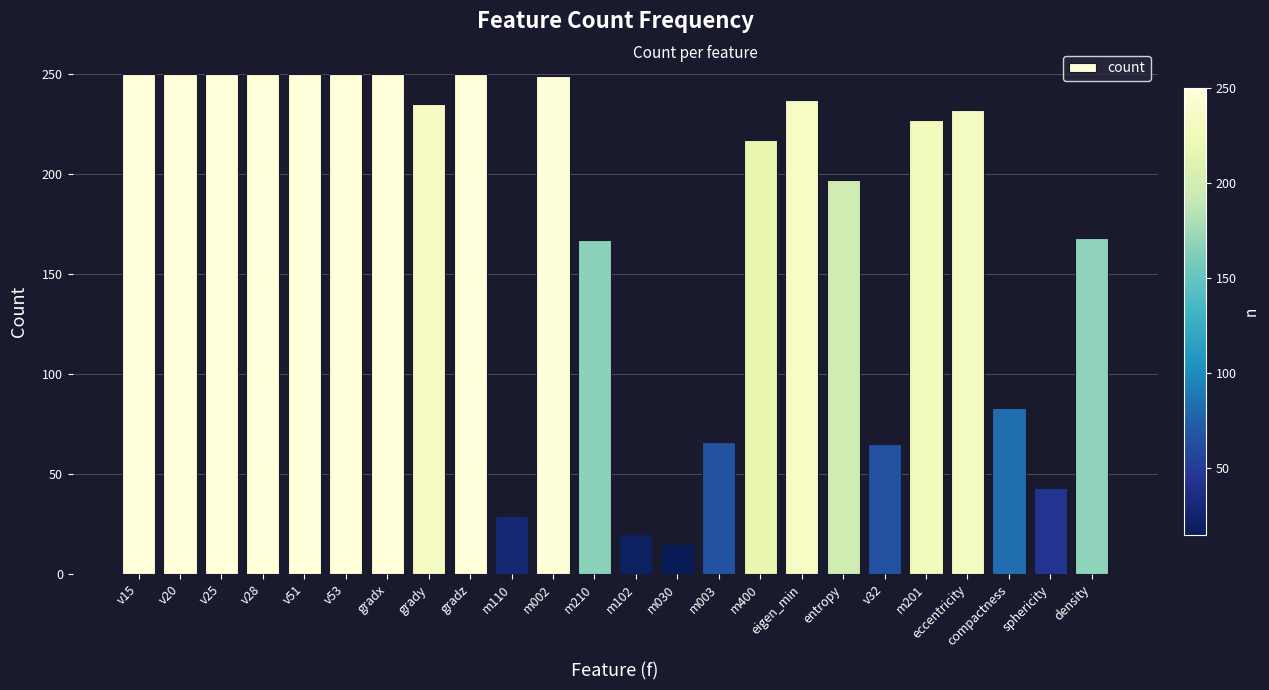

What is the difference between the maximum and second lowest values?

230